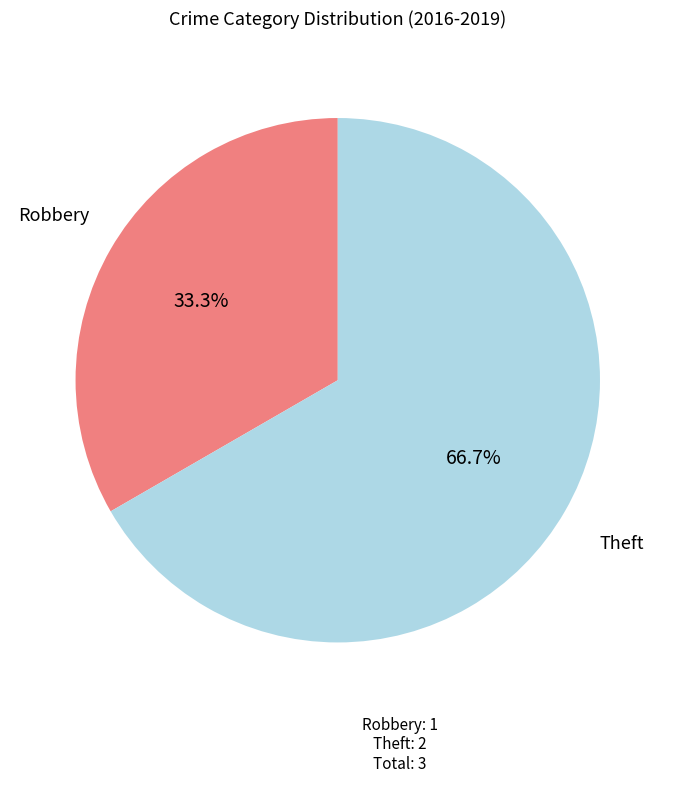

To the nearest percent, what portion does Theft represent?

67%